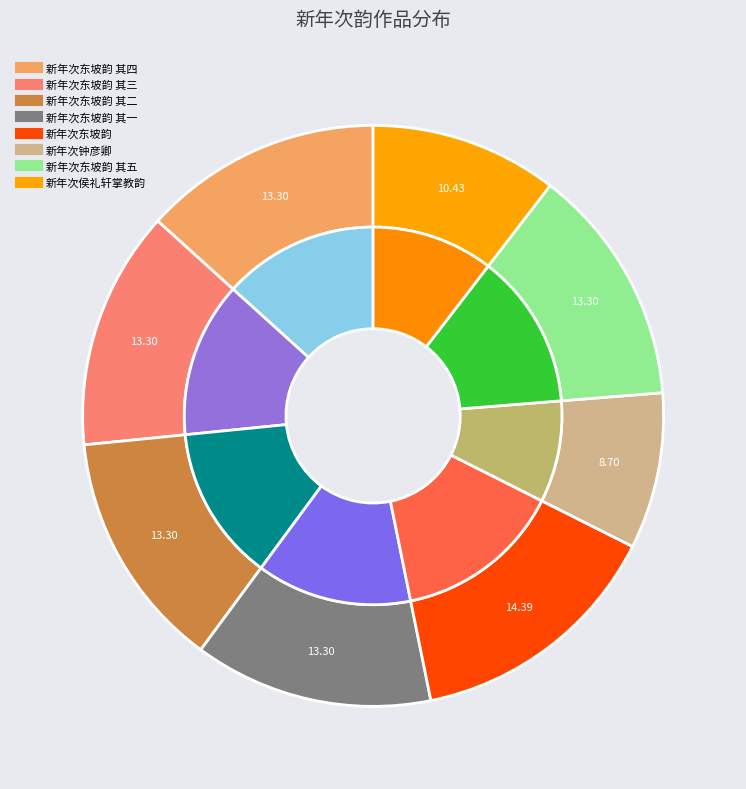

To the nearest percent, what is the average slice percentage?

12%